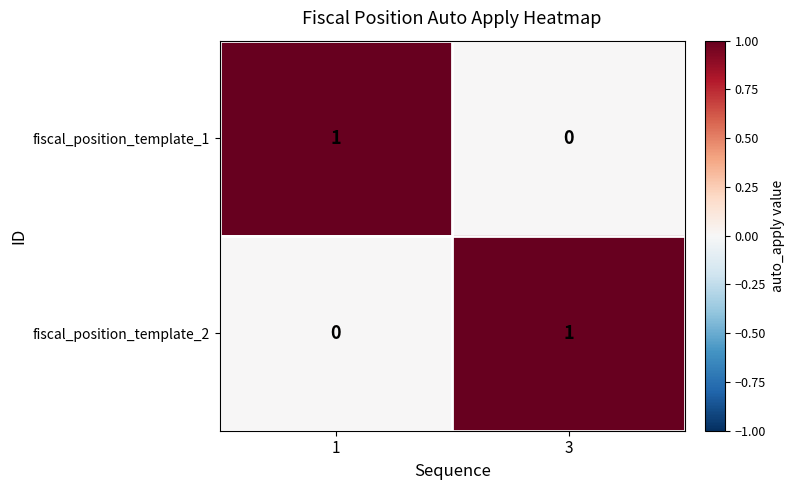

At how many categories does at least one series exceed 0?

2